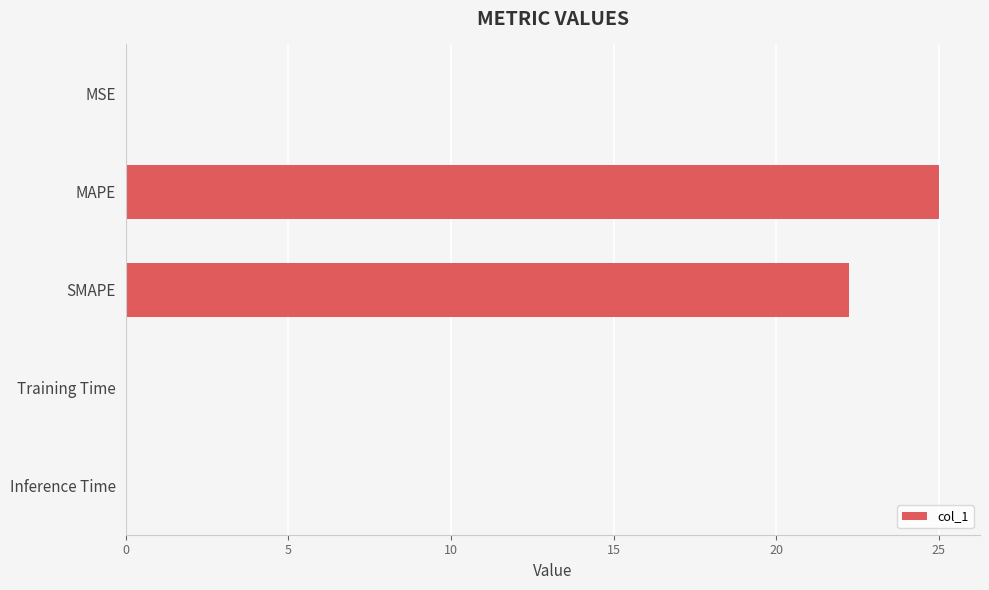

Between MAPE and Training Time, which is larger?

MAPE